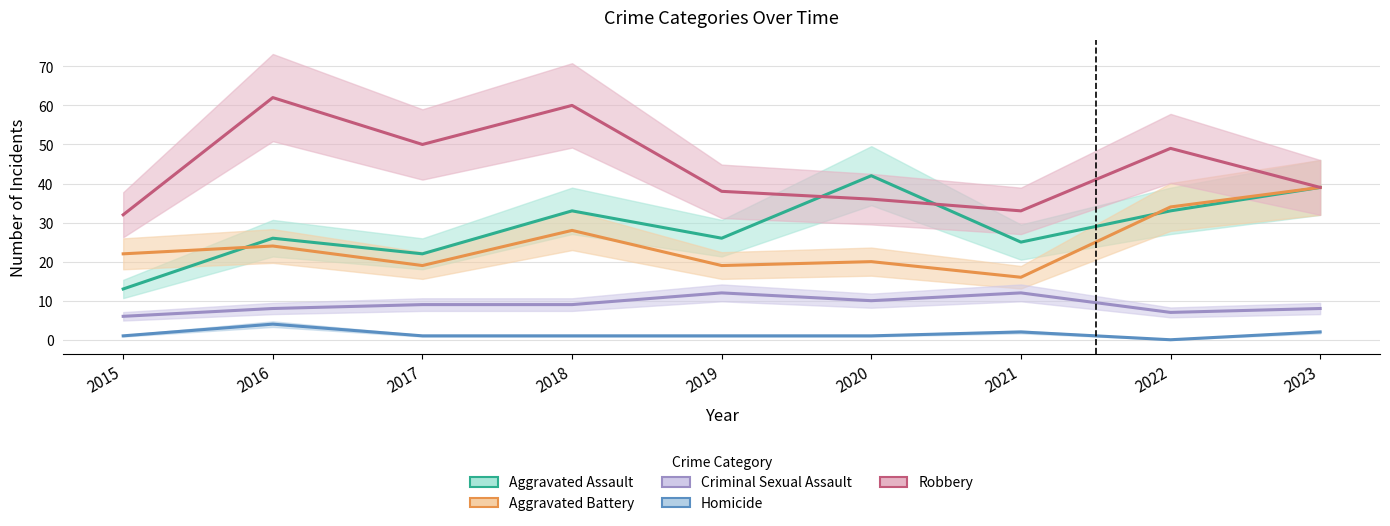

What is the lowest value of the Robbery series?

32